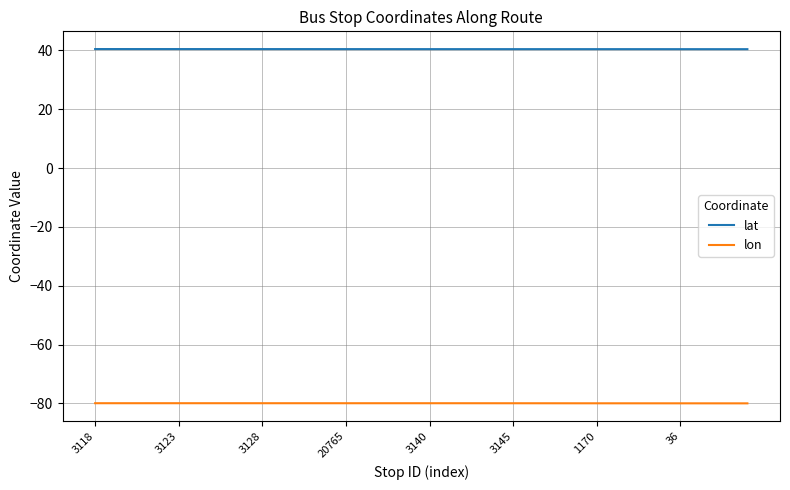

True or false: lat and lon intersect in this chart.

False